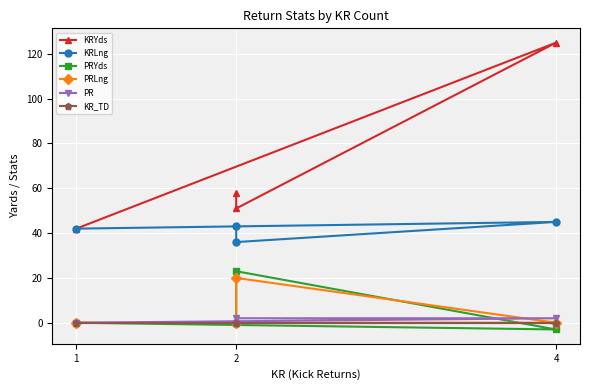

The value of KRLng at 2 is 43. True or false?

True